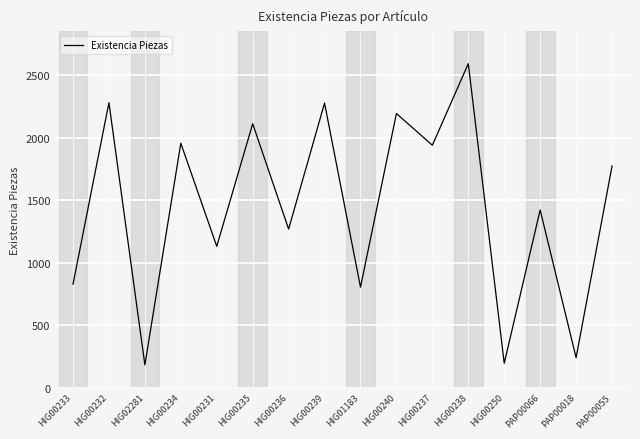

What is the ratio of the value at HIG00238 to the value at HIG00232?

1.1